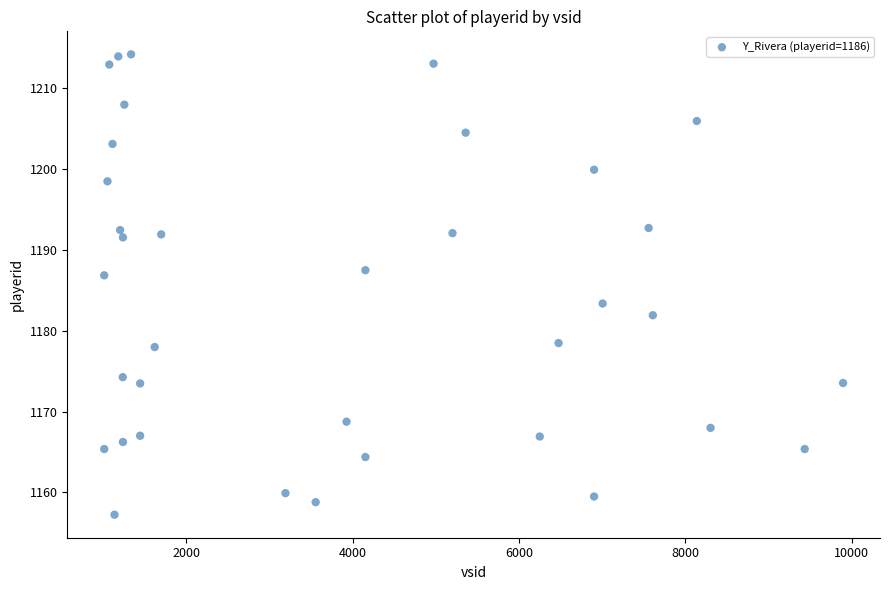

What is the range of X values (max minus min)?

8882.0